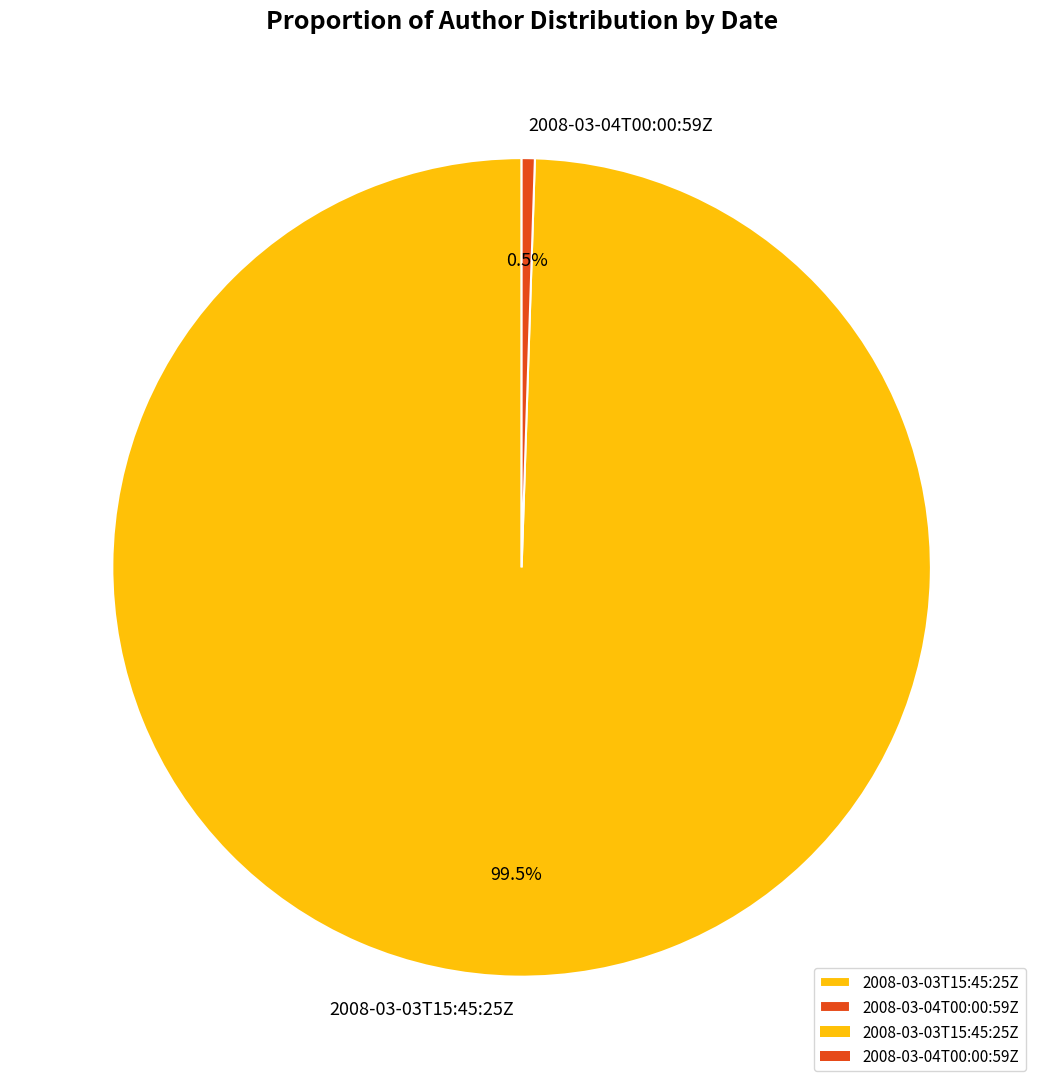

To the nearest percent, what is the difference between the largest and smallest slice percentages?

99%